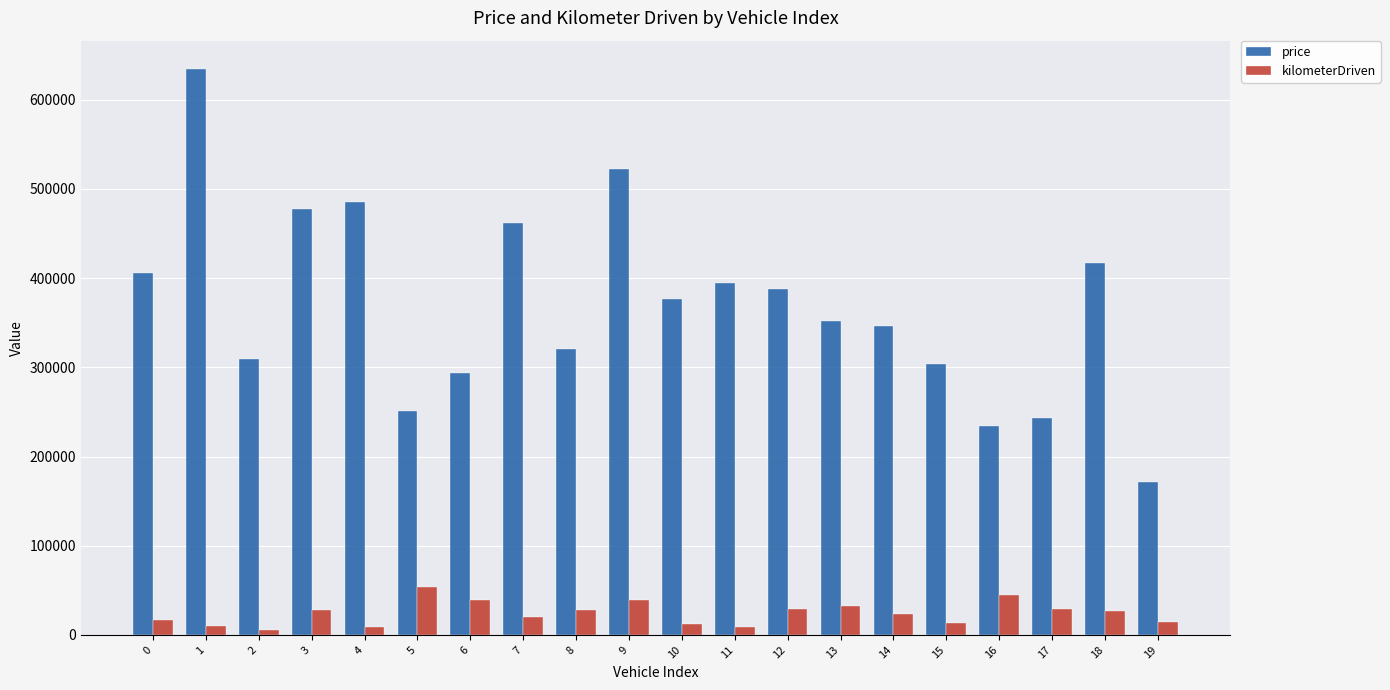

What is the smallest value displayed?

5851